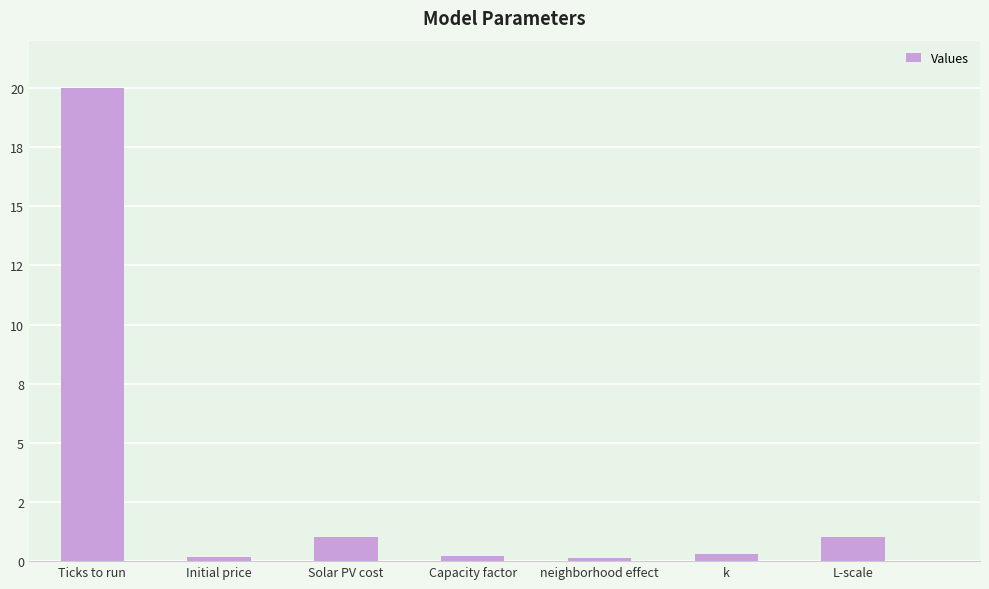

What is the difference between the maximum and minimum values?

19.9